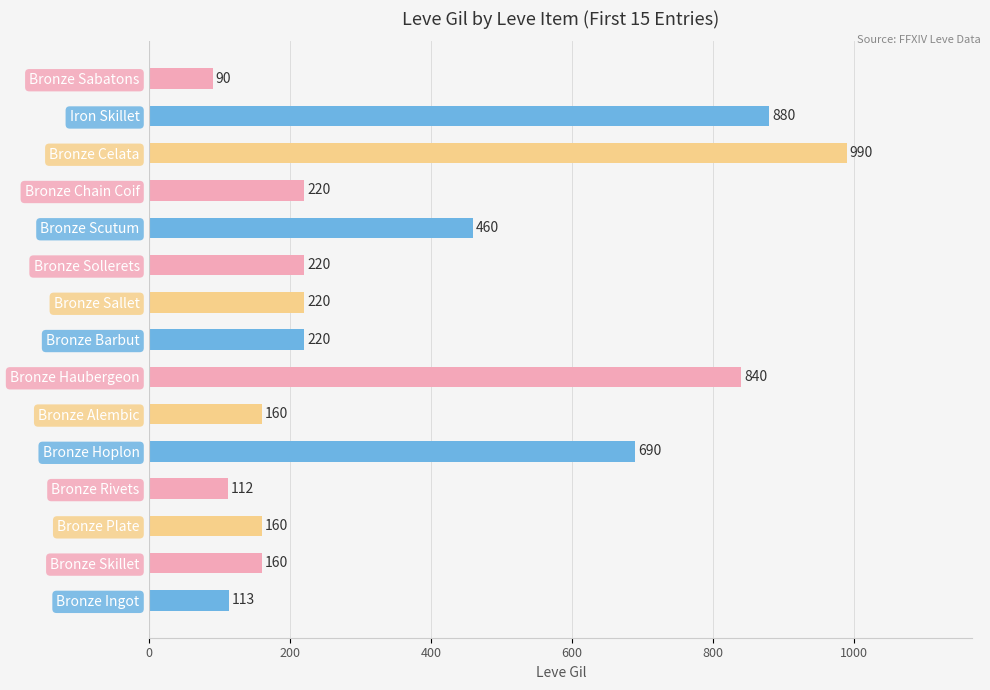

The chart shows a value of 220 at Bronze Sollerets. True or false?

True